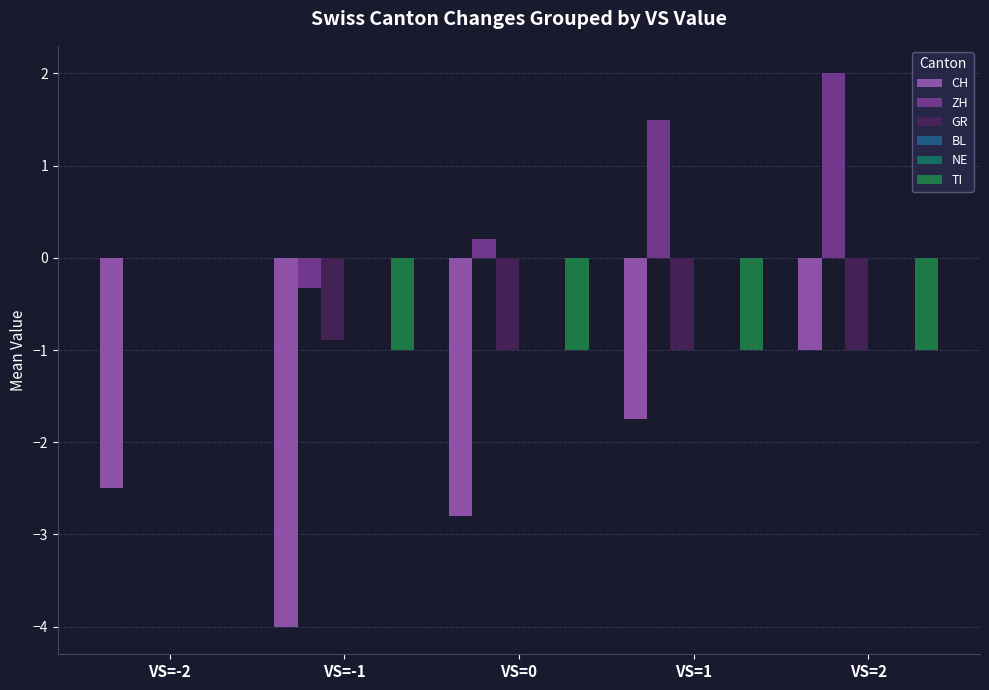

What is the difference between the second highest and second lowest values in the GR series?

0.1